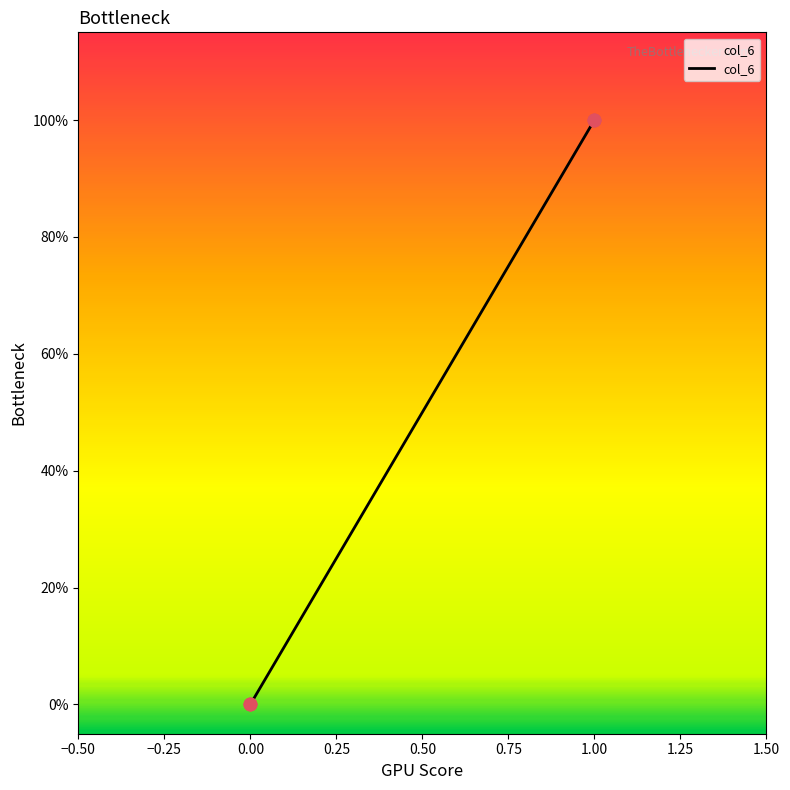

What is the change in value from 0.00 to 1.00?

+1